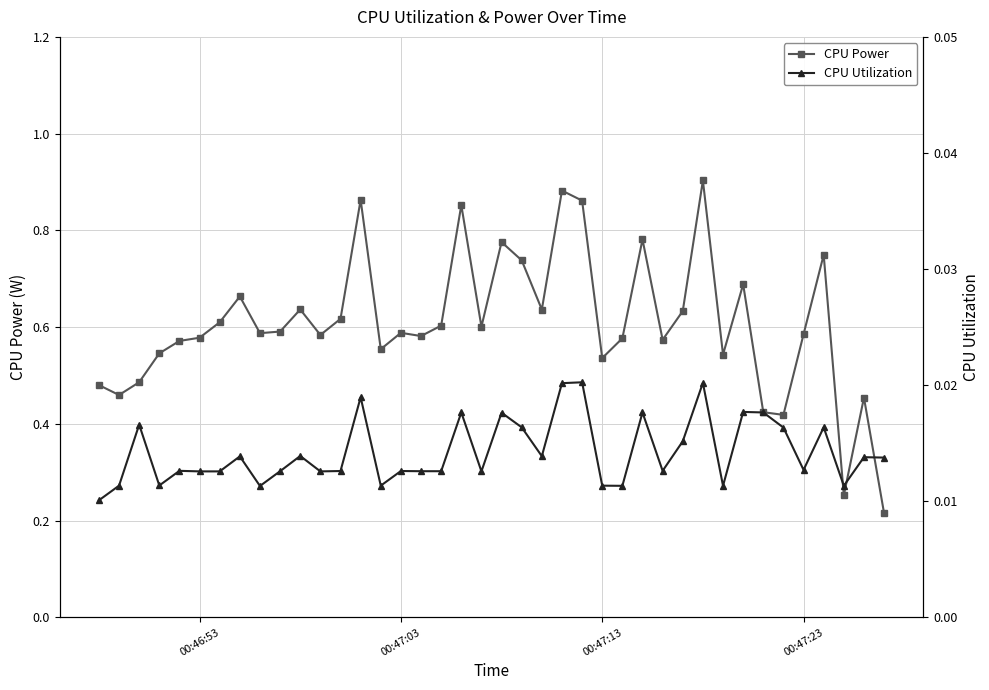

What is the greatest value displayed?

0.9